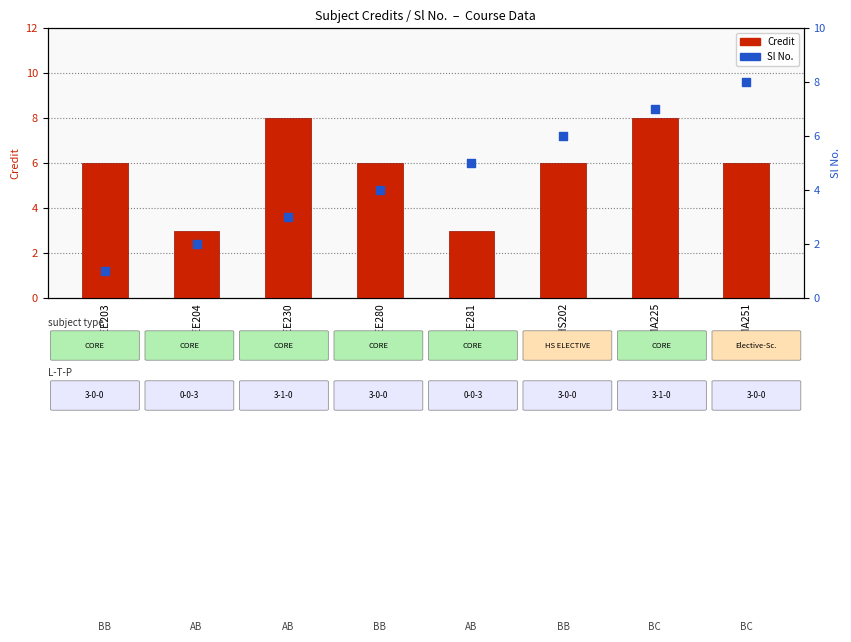

At which category is the sum across all series the highest?

MA225